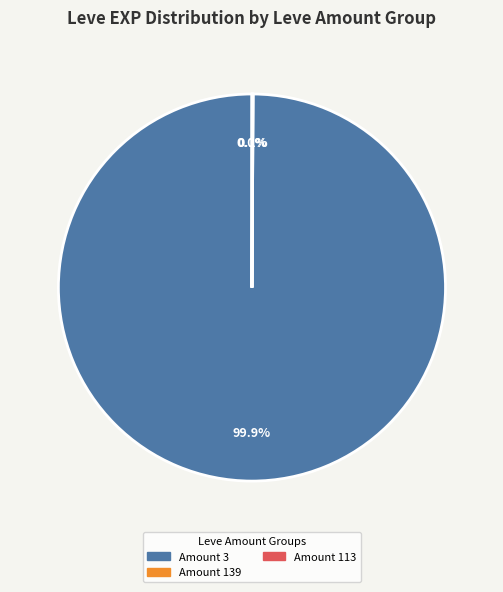

What is the majority slice?

Amount 3